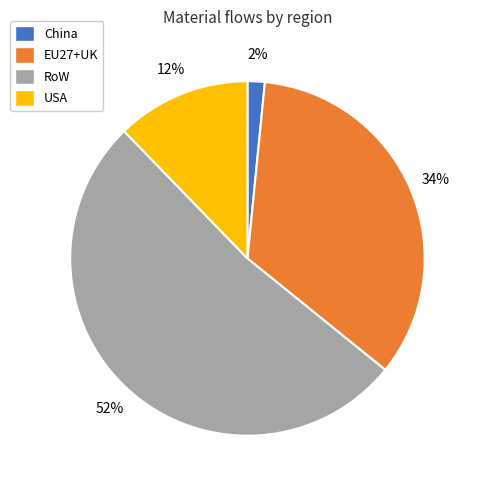

How many slices are in this pie chart?

4